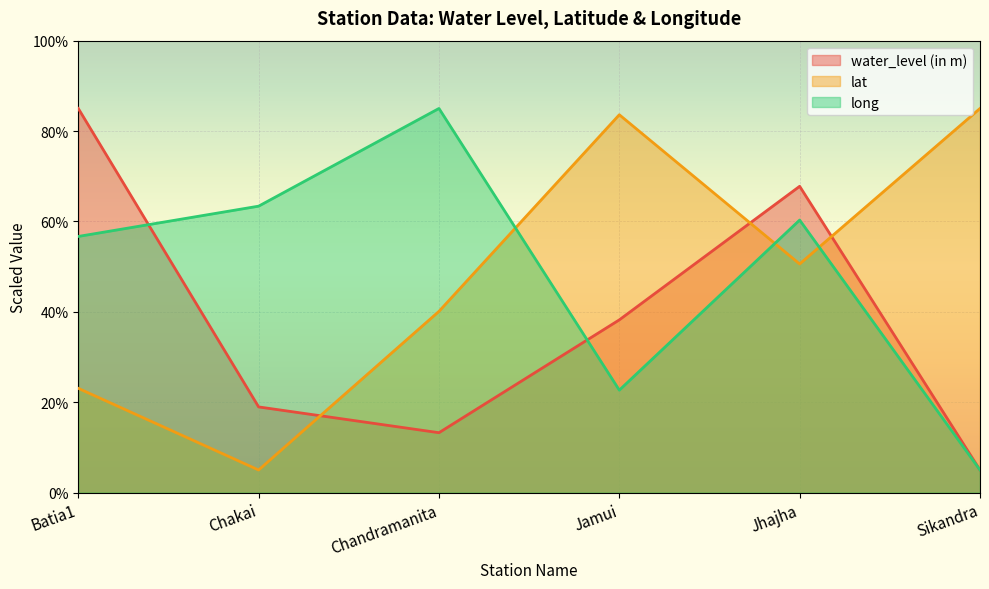

Where does the water_level (in m) series first go above 38?

Batia1